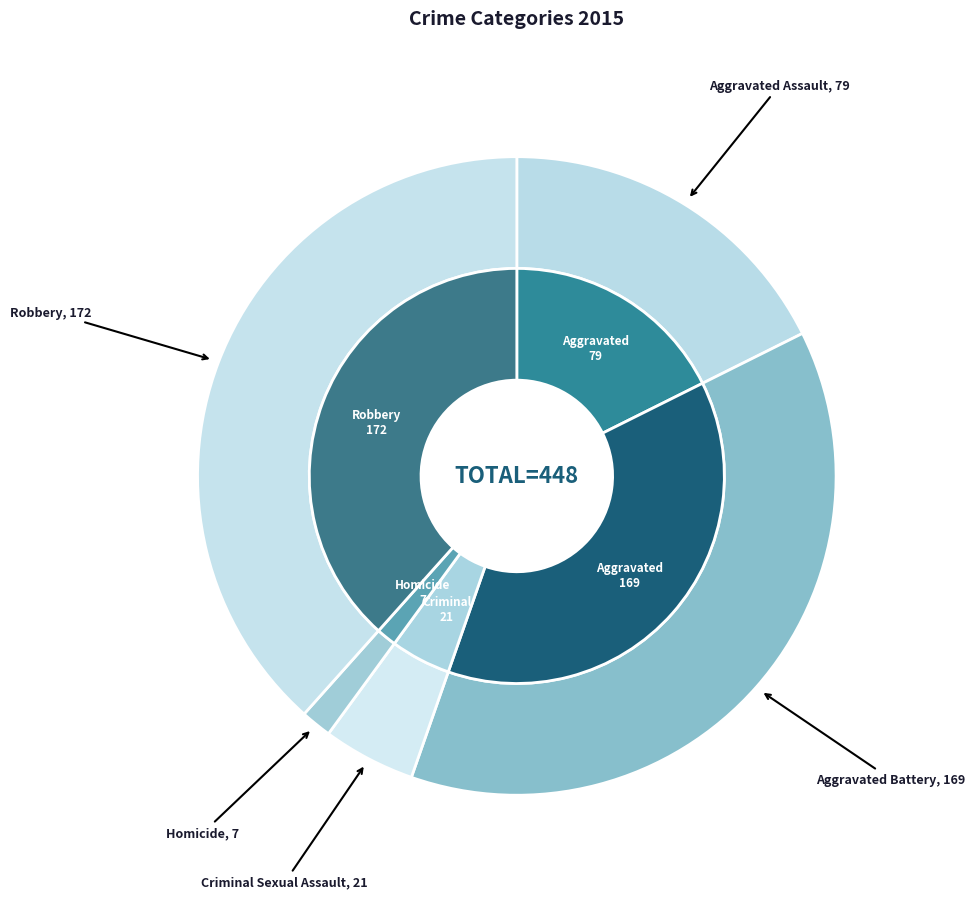

What is the ratio of the value at Robbery to the value at Criminal Sexual Assault?

8.2